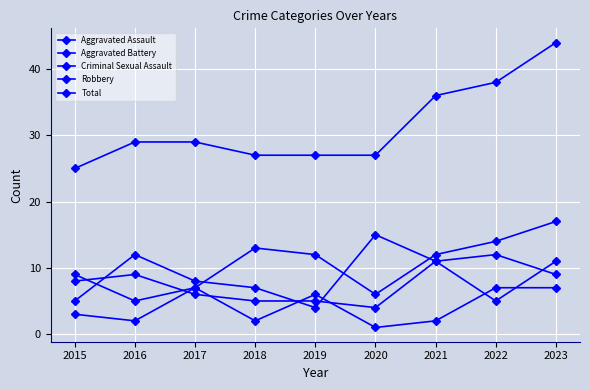

What is the total value across all series at 2023?

88